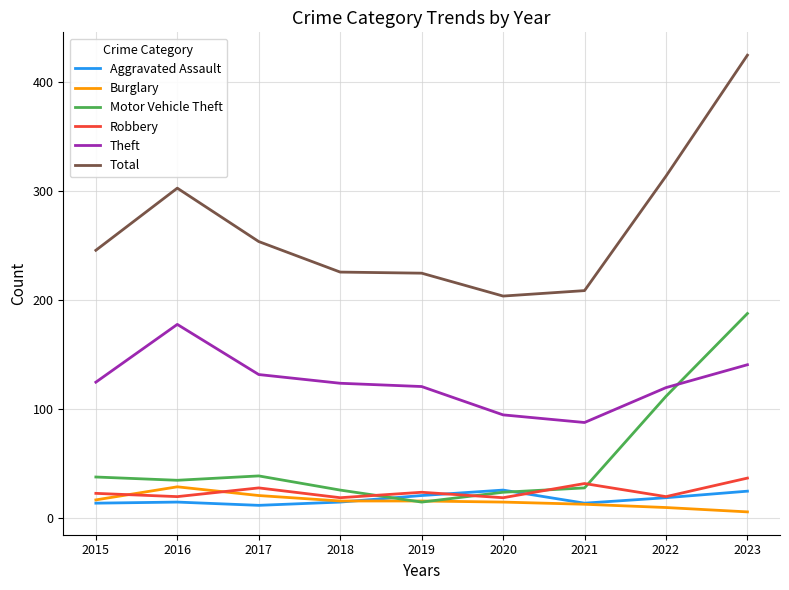

What is the sum of all Total values?

2406